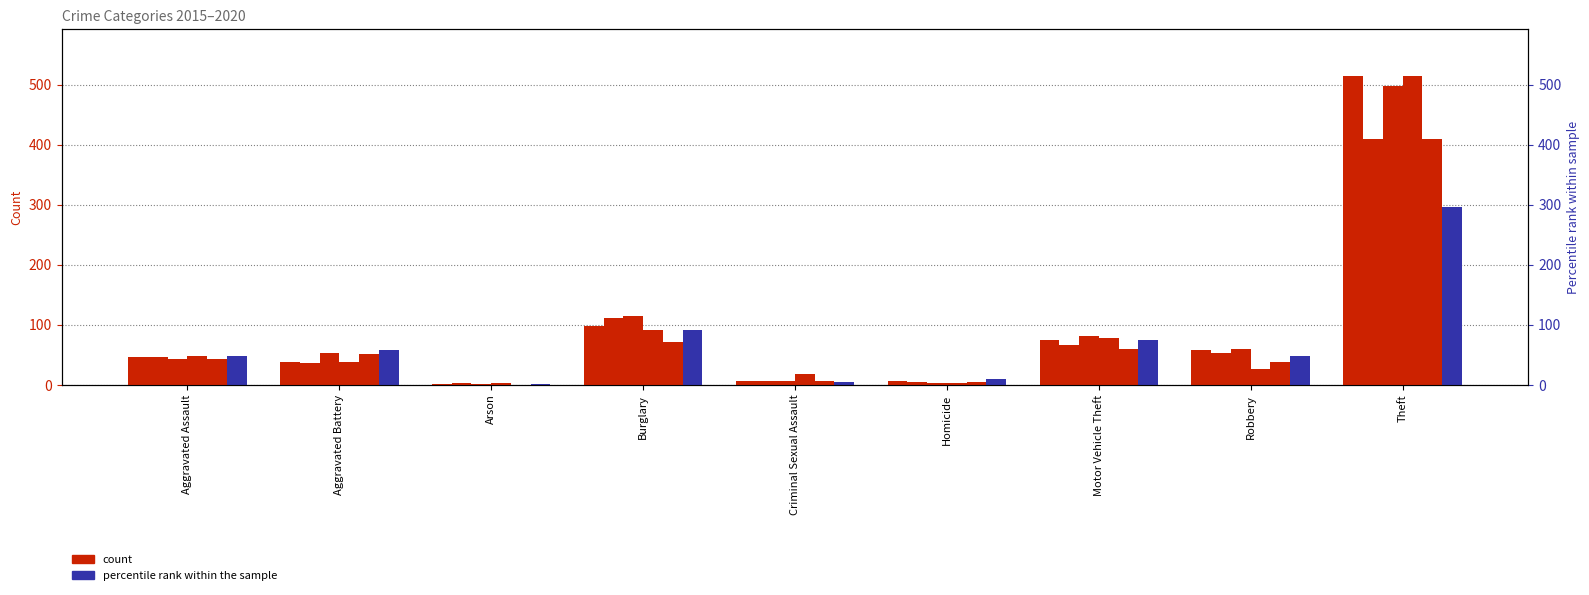

Which label corresponds to the largest value in the chart?

Theft